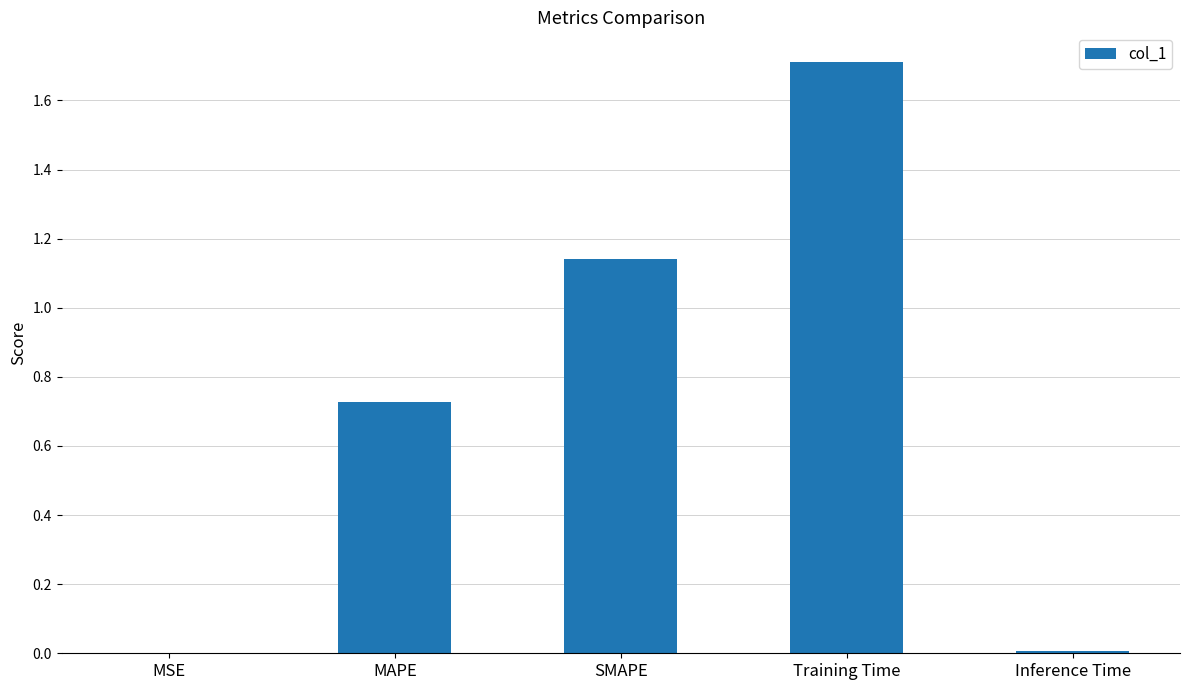

The chart shows a value of 0.3 at MAPE. True or false?

False